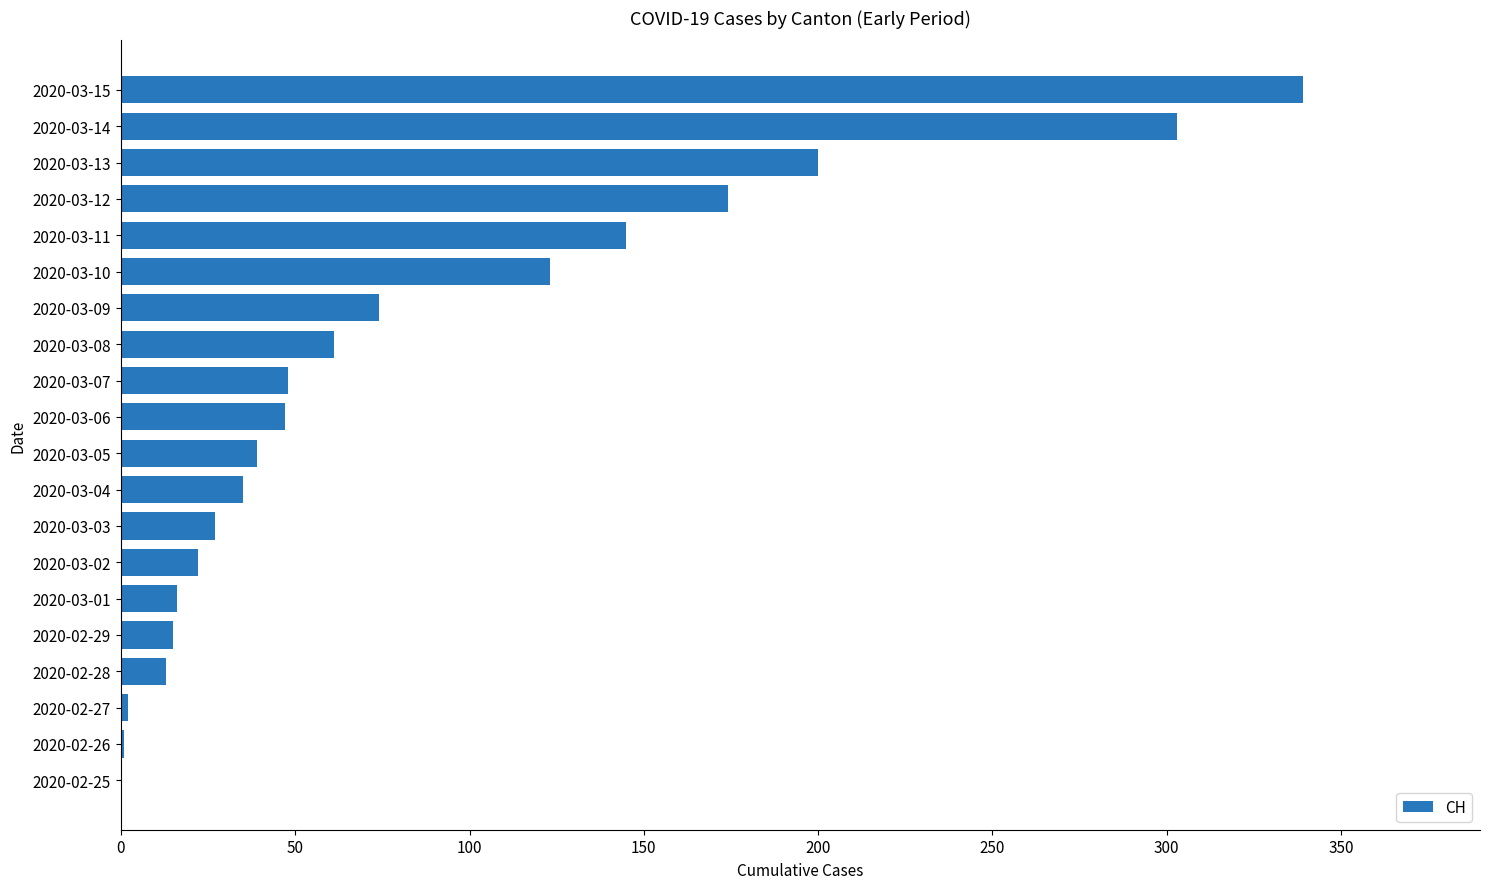

The value at 2020-03-11 is 205. True or false?

False